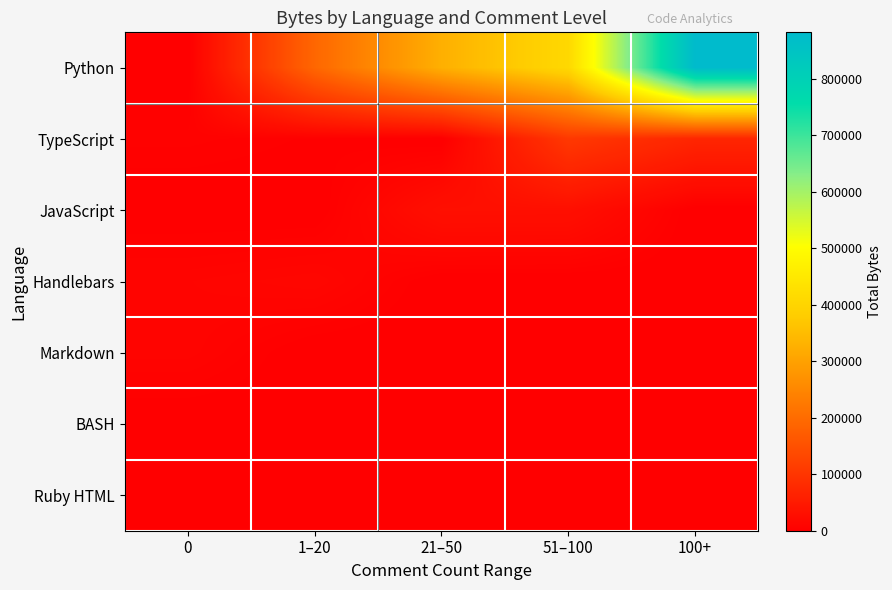

At how many categories does at least one series exceed 442341?

1